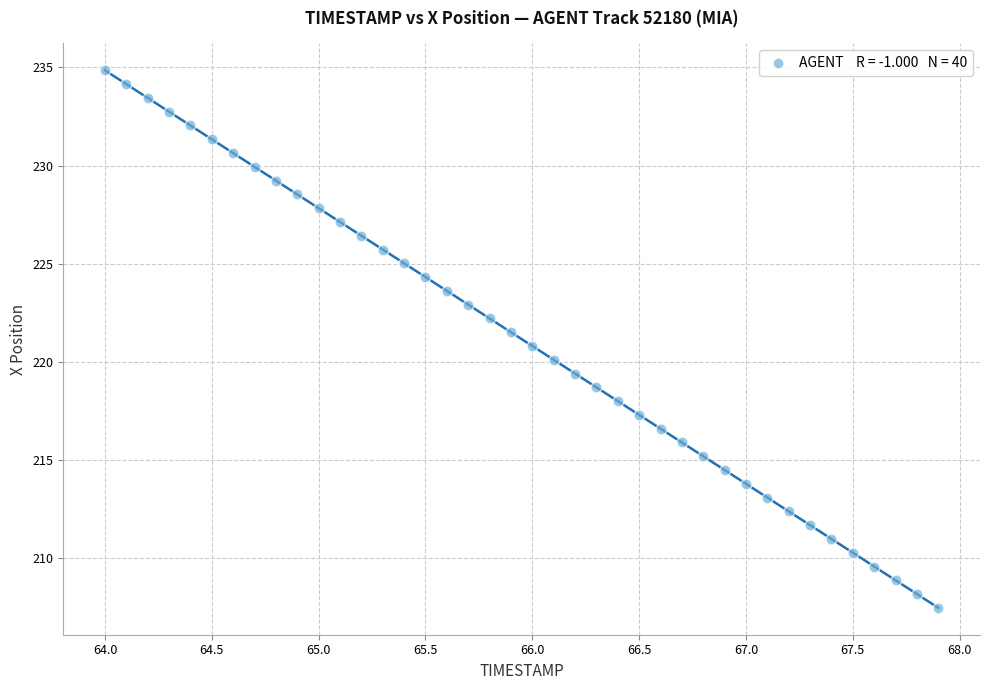

What is the range of X values (max minus min)?

3.9